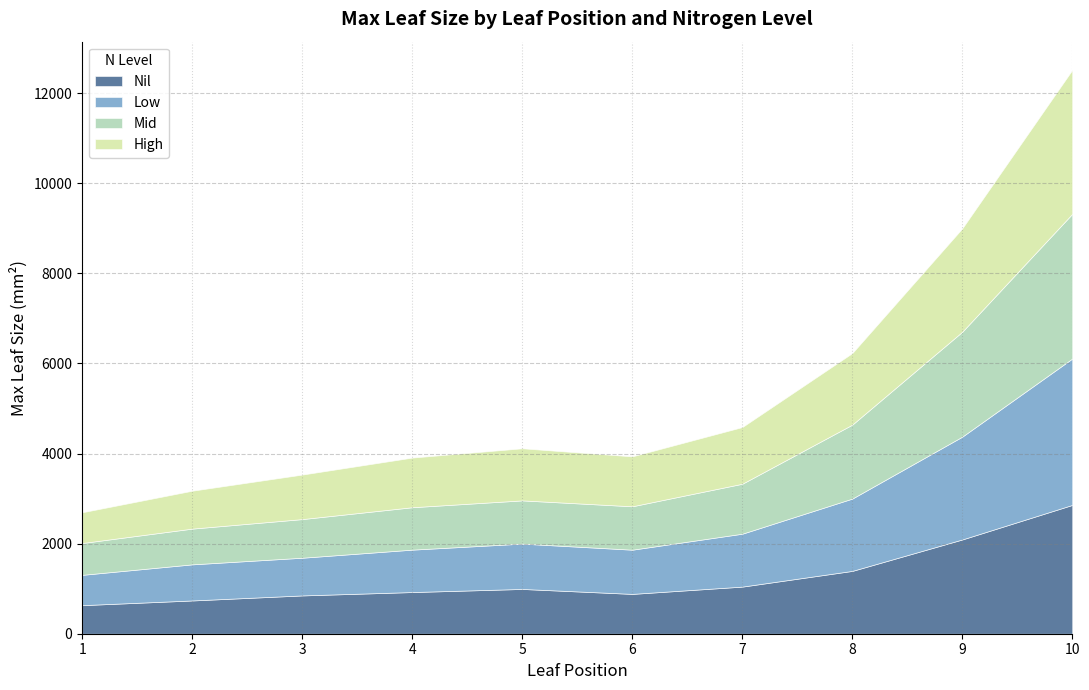

Is it true that Nil equals 776.2 at 8?

False